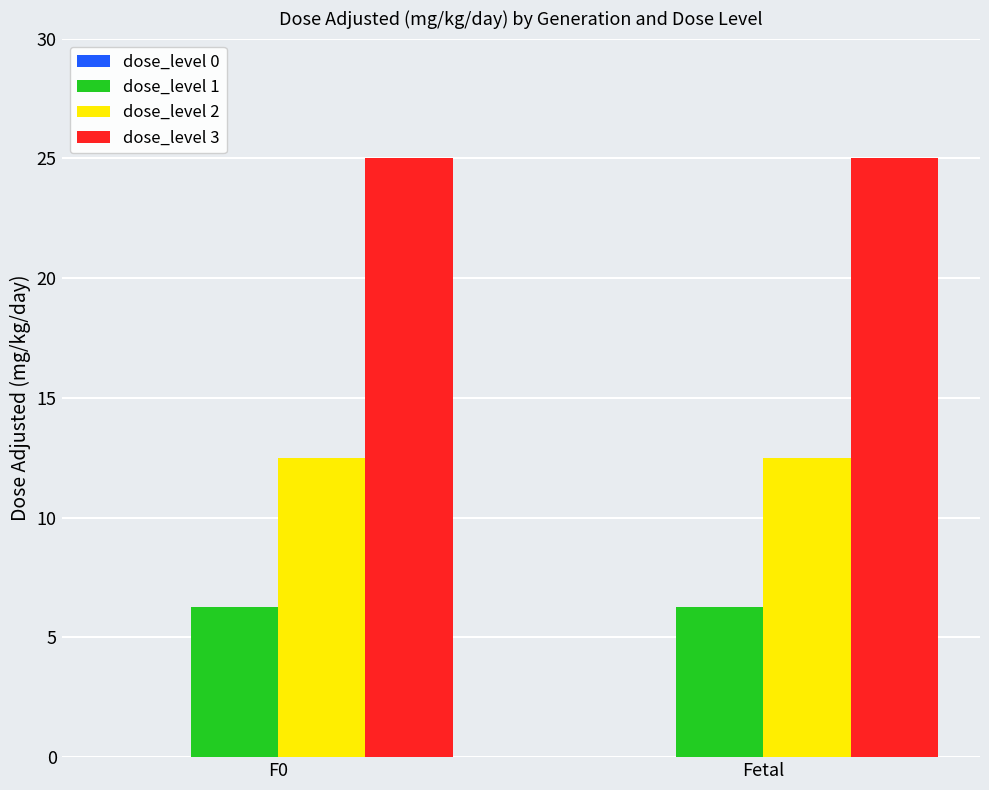

Is the value of dose_level 1 at F0 greater than the value of dose_level 2 at F0?

No